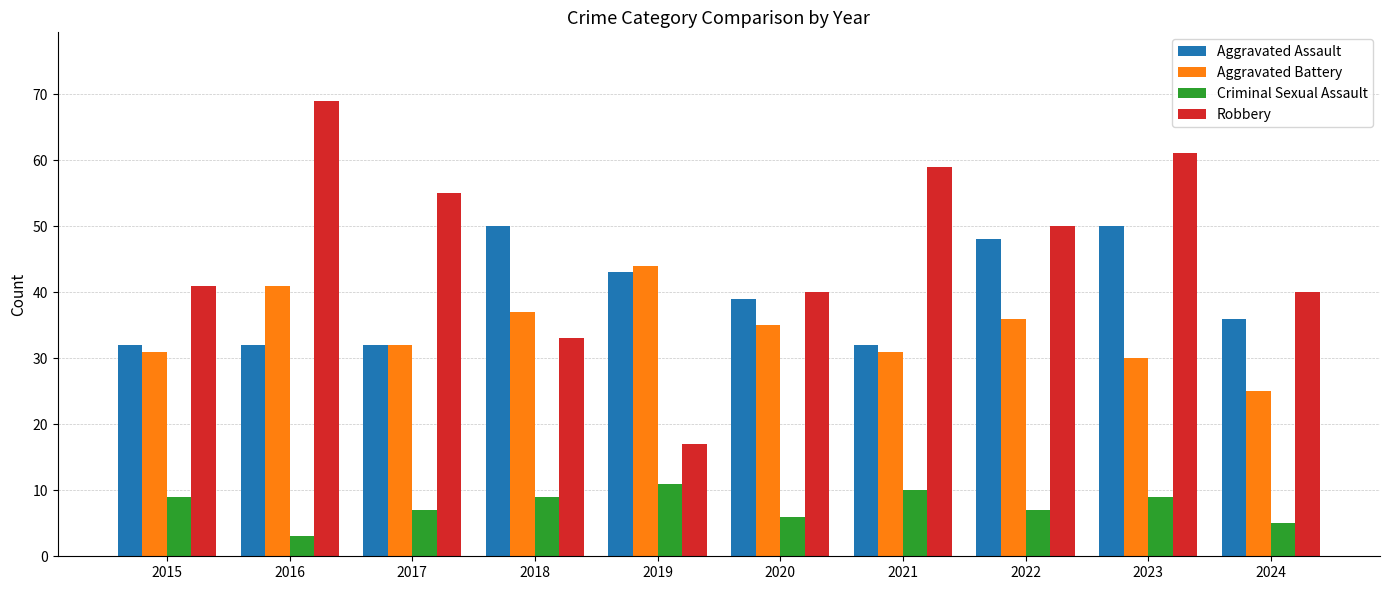

Is the value of Criminal Sexual Assault at 2023 greater than the value of Aggravated Assault at 2023?

No